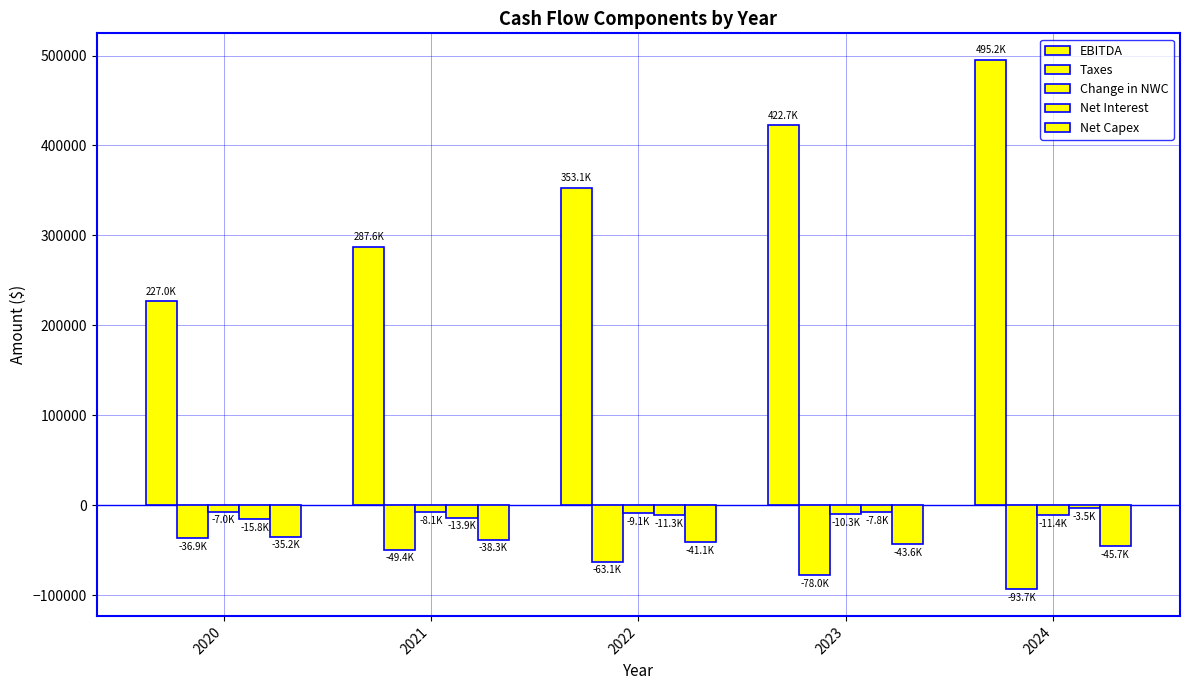

What is the sum of all EBITDA values?

1785587.8